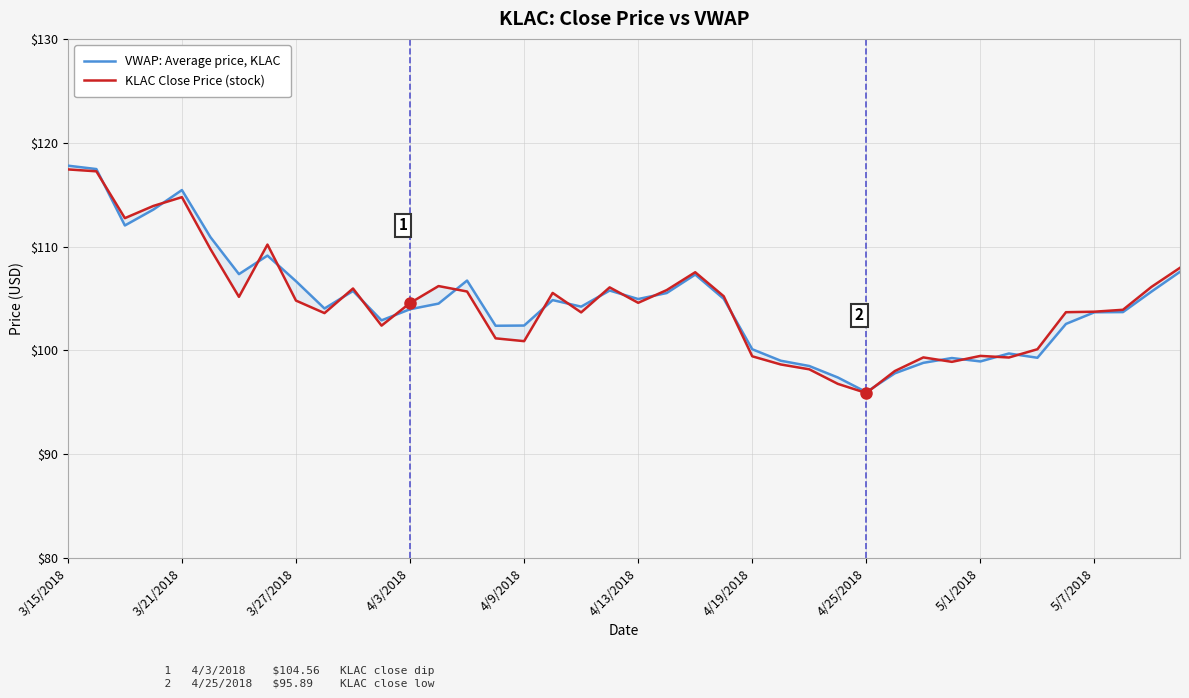

How many interior local peaks does the KLAC Close Price (stock) series have?

9